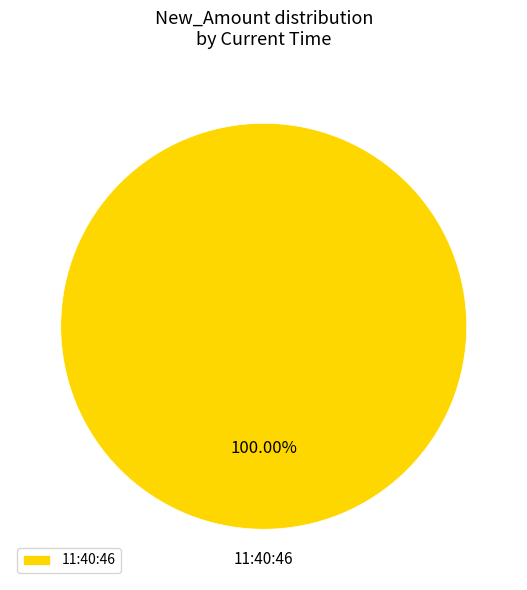

What is the majority slice?

11:40:46